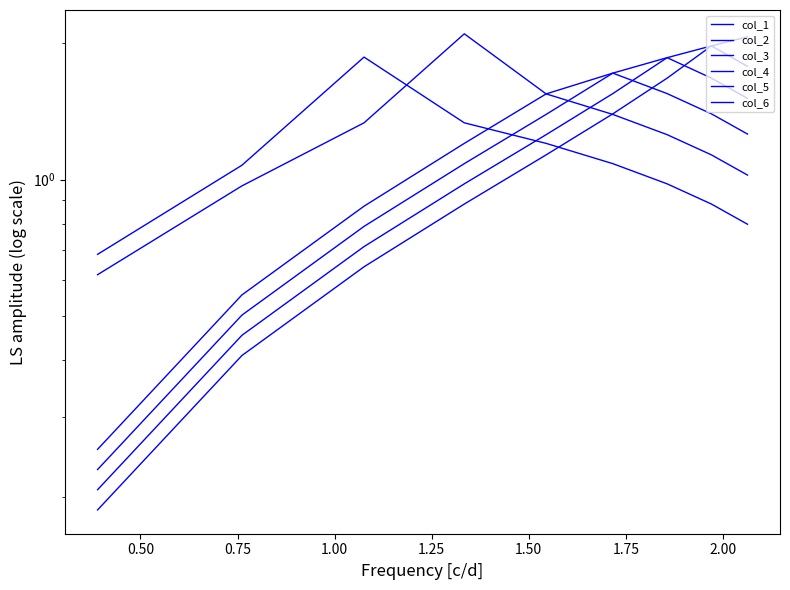

How many interior local peaks does the col_3 series have?

1